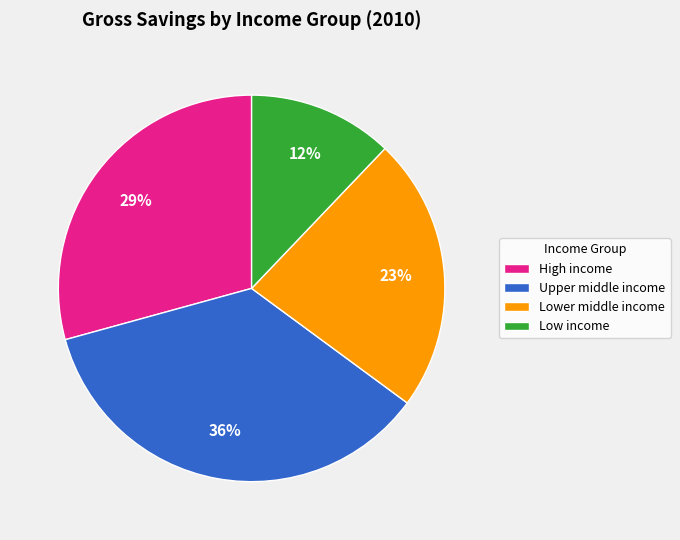

The Upper middle income slice represents 36% of the pie. True or false?

True